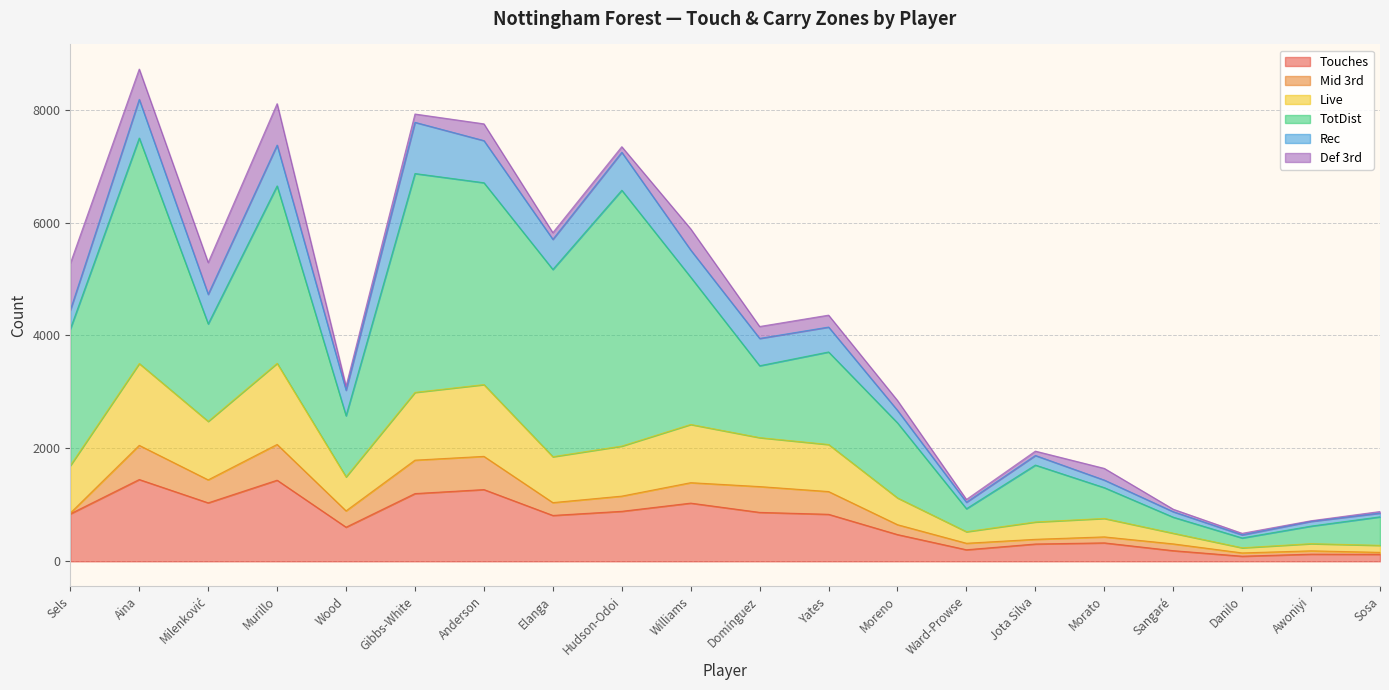

At which label does Def 3rd reach its peak?

Sels